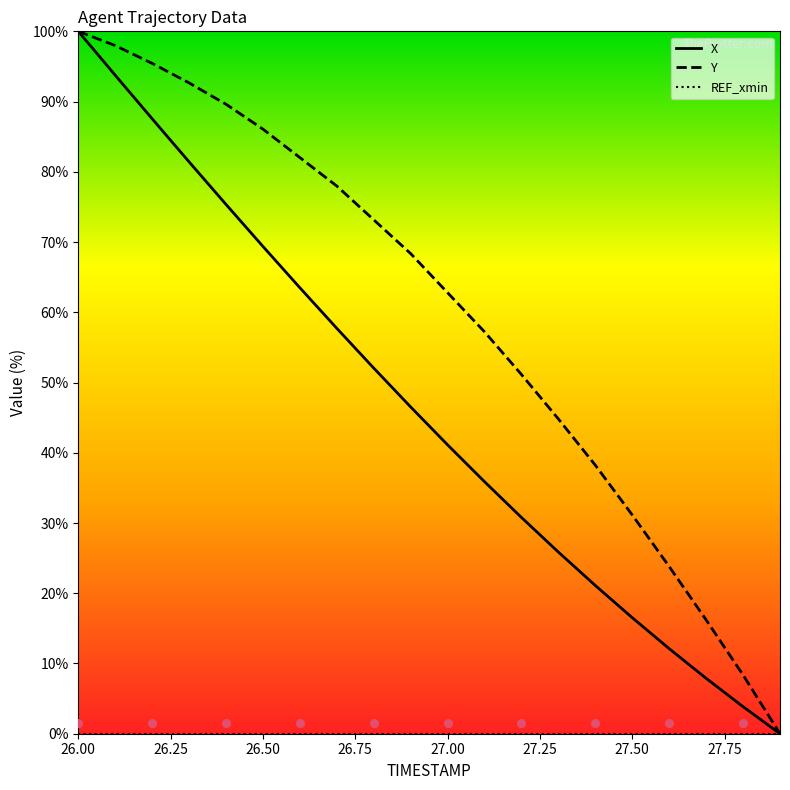

At which category is the sum across all series the highest?

26.00